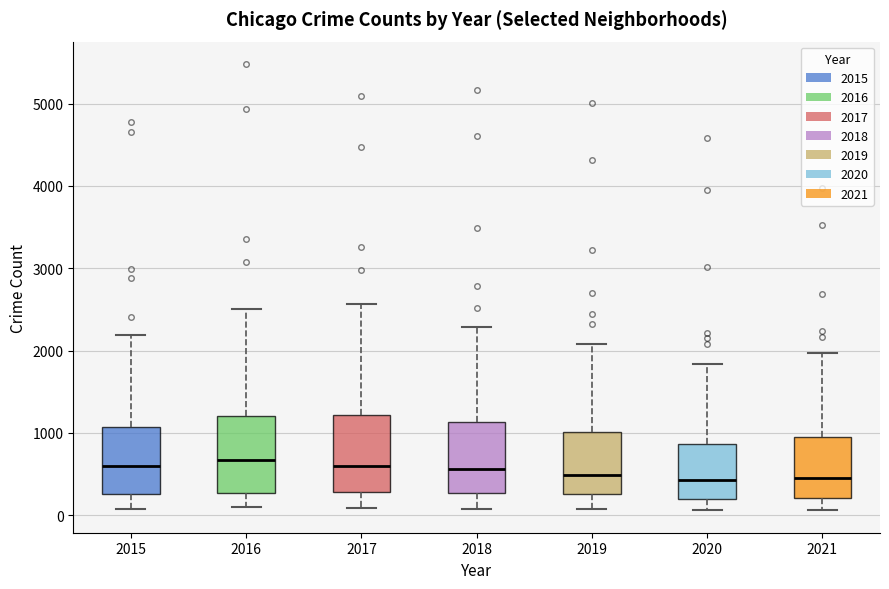

Reading left to right, transcribe this box plot: for each box, give where its median line is, the range the box spans, and where its two whiskers end, as read against the y-axis. The values are not printed on the chart, so give them approximately, as read against the axis.

2015: median 600, box 300 to 1100, whiskers 100 to 2200
2016: median 700, box 300 to 1200, whiskers 100 to 2500
2017: median 600, box 300 to 1200, whiskers 100 to 2600
2018: median 600, box 300 to 1100, whiskers 100 to 2300
2019: median 500, box 300 to 1000, whiskers 100 to 2100
2020: median 400, box 200 to 900, whiskers 100 to 1800
2021: median 500, box 200 to 1000, whiskers 100 to 2000